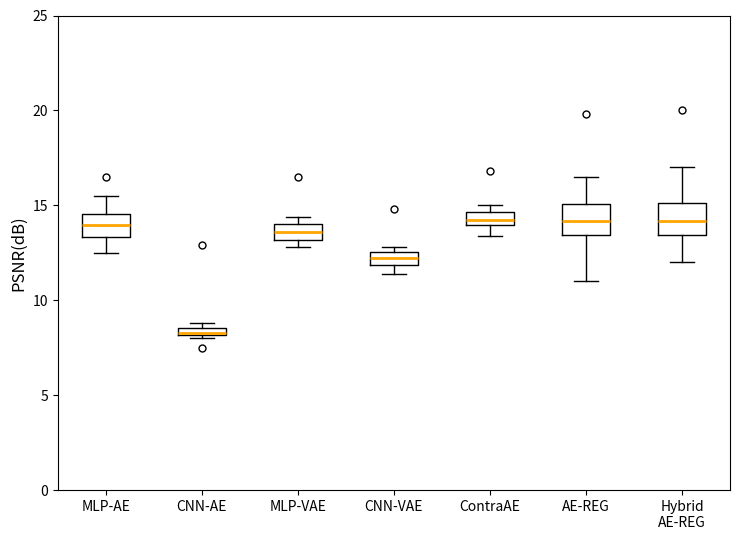

Where is the lower edge of the box for MLP-VAE on the y-axis? The values are not printed on the chart, so give them approximately, as read against the axis.

13.0